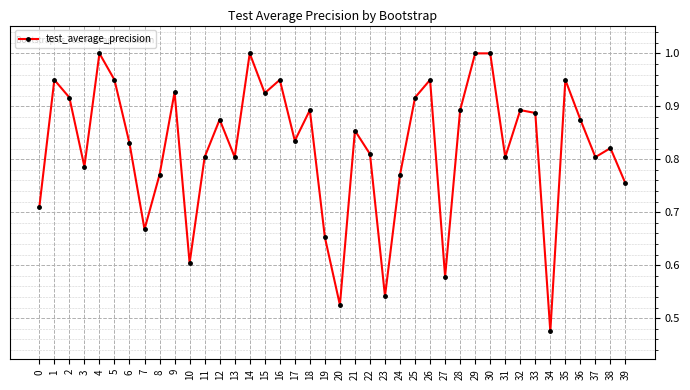

How many categories are shown in the chart?

40